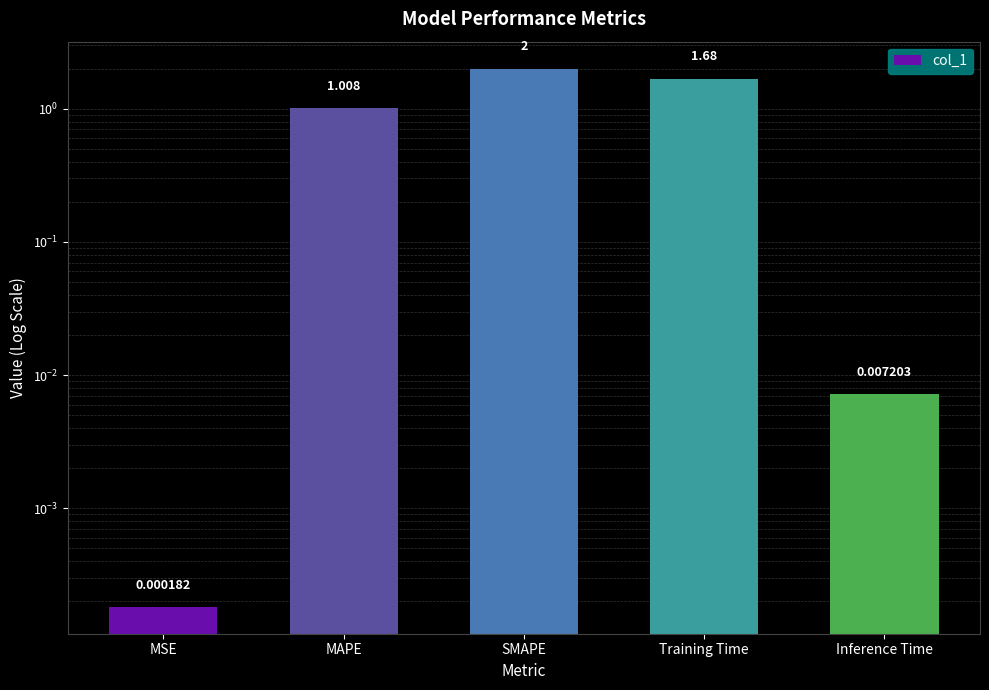

What value does the data have at SMAPE?

2.0